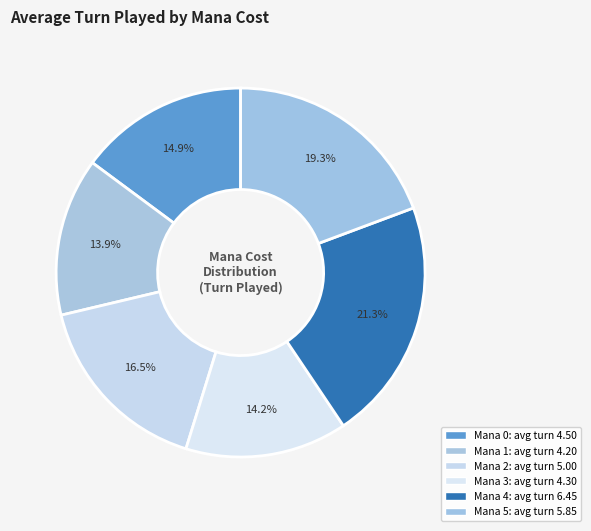

Count the number of slices in the pie.

6